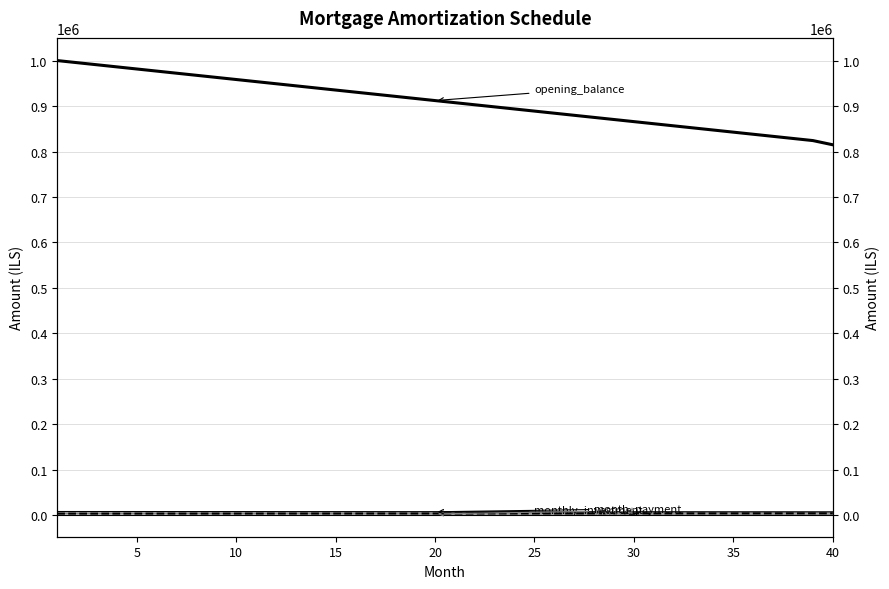

What is the sum of all opening_balance values?

36384259.3